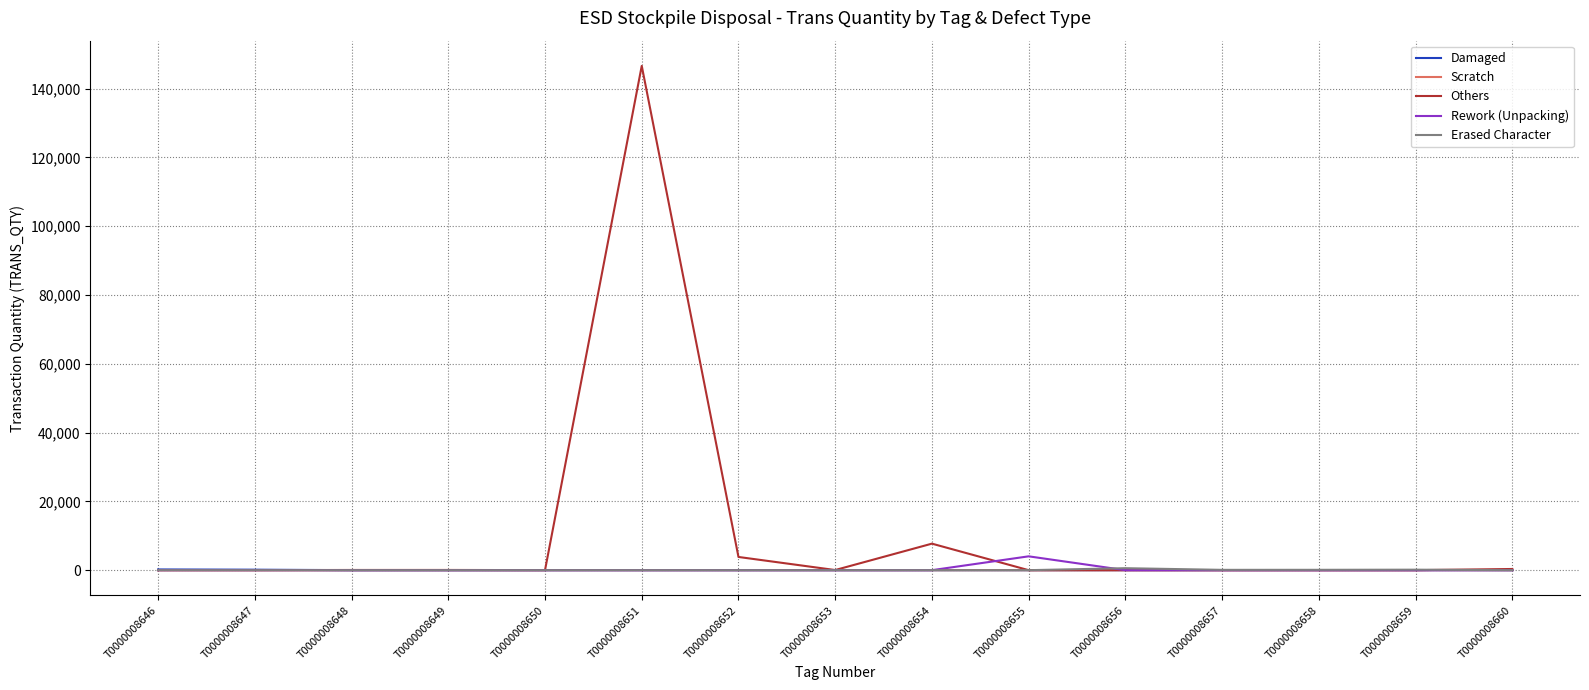

Is this an area chart (filled region under the line)?

No